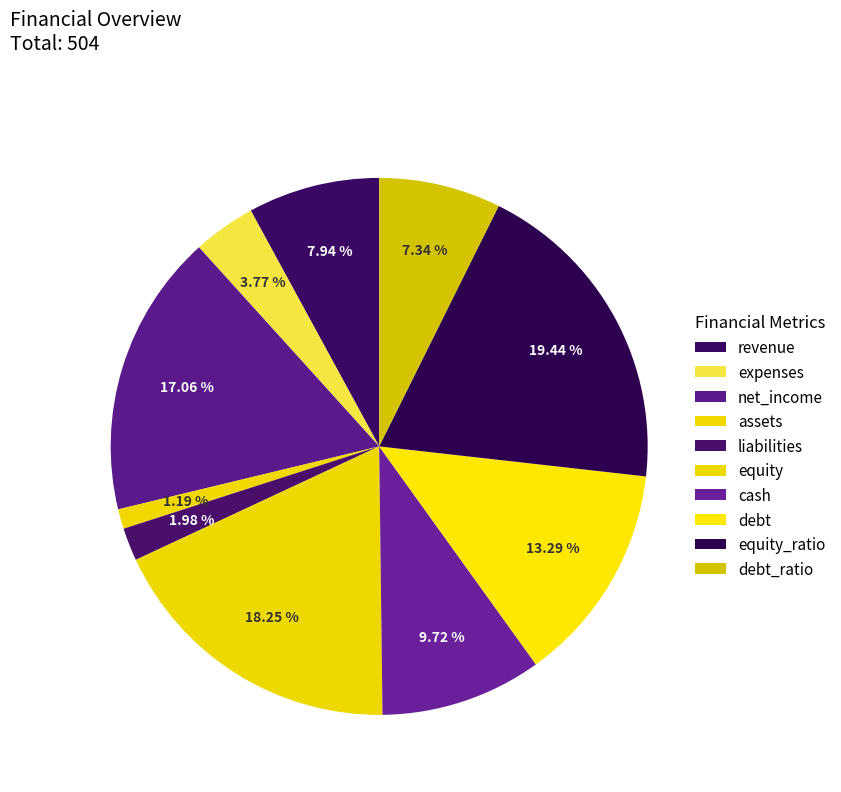

To the nearest percent, what is the combined percentage of revenue and net_income?

25%